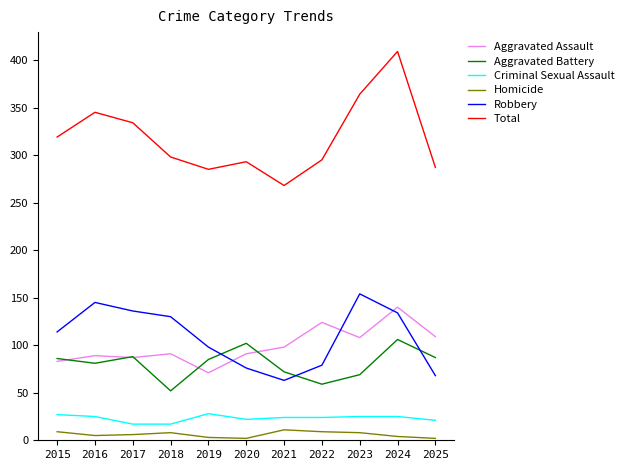

At which label does Aggravated Battery reach its minimum?

2018